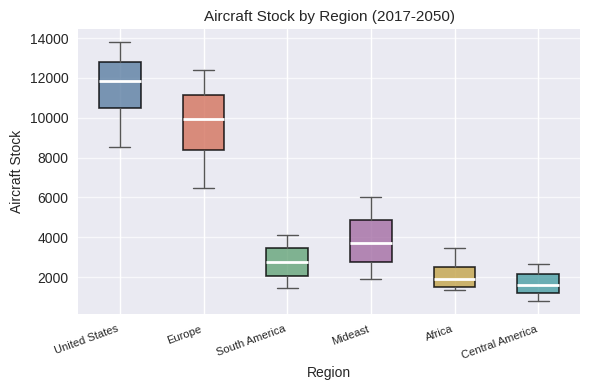

Which box's median line is the lowest?

Central America